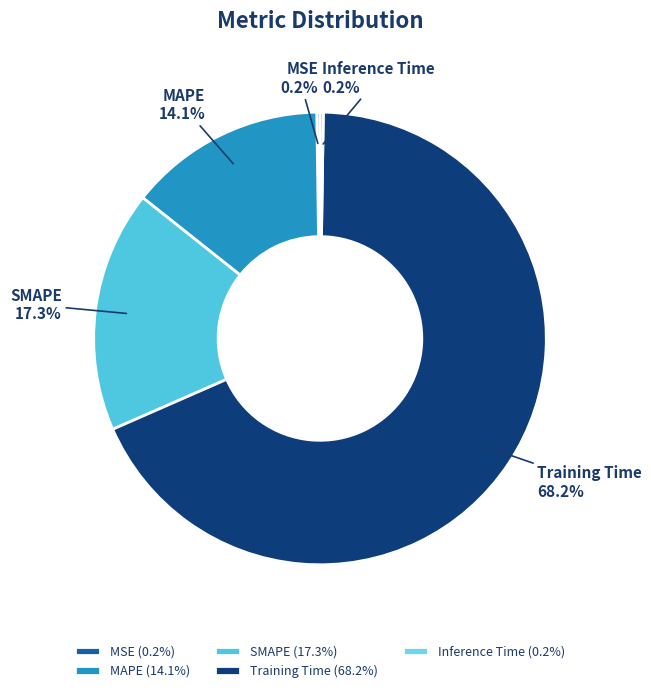

What percentage is the MAPE slice, to the nearest percent?

14%